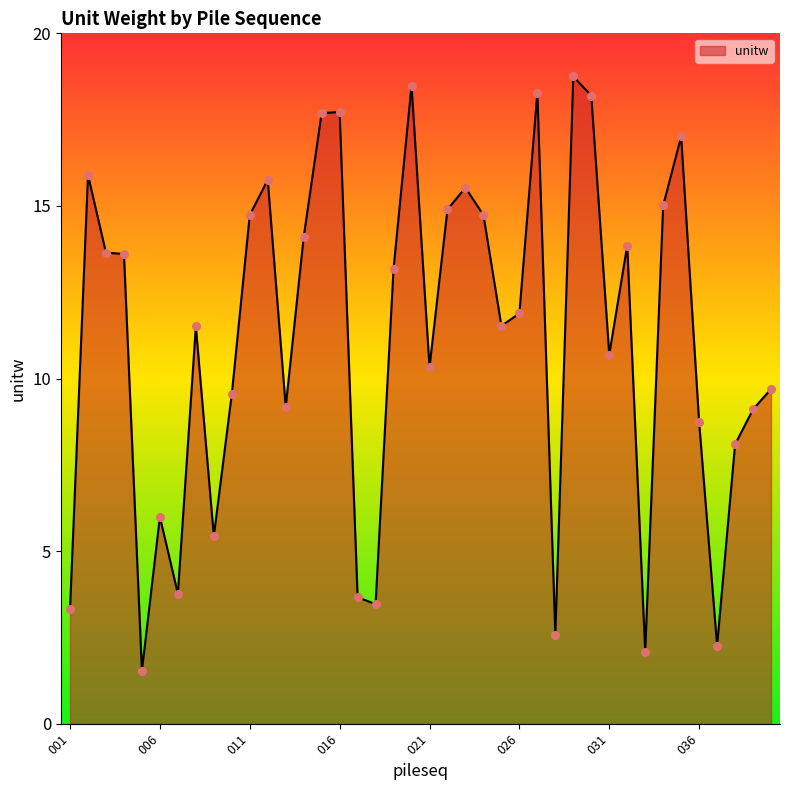

What is the difference between the maximum and minimum values?

17.2